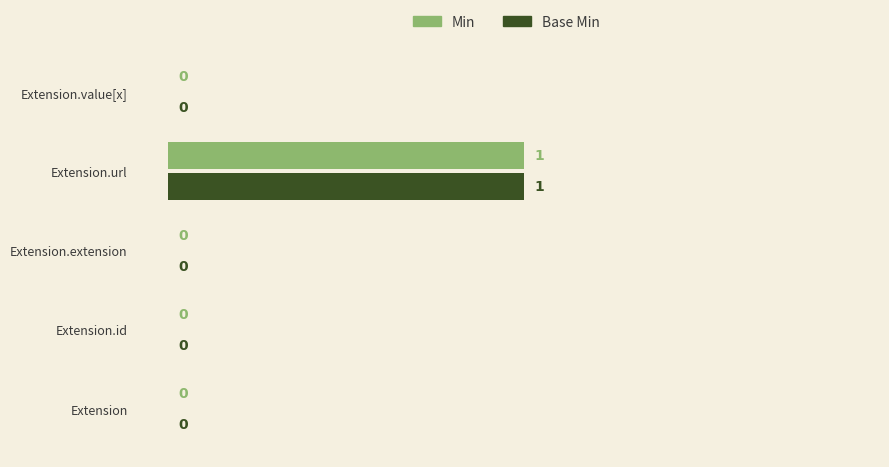

How many Min values are between 0 and 1?

5